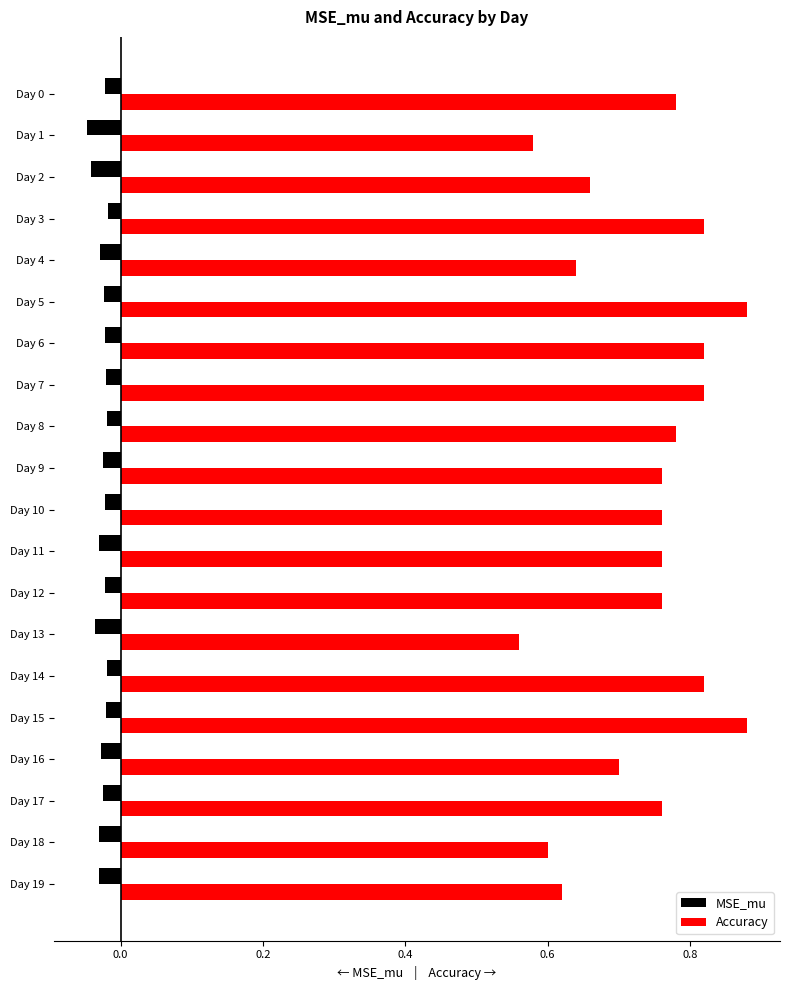

The value of Accuracy at Day 17 is 0.2. True or false?

False